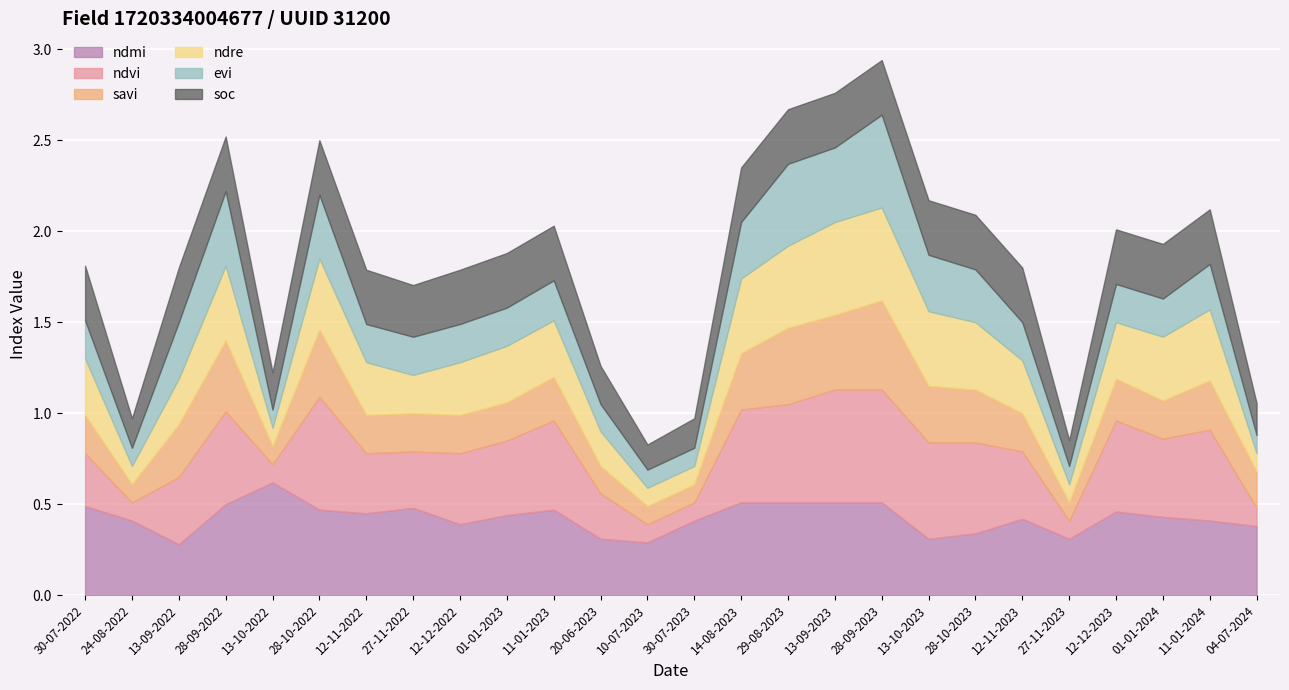

At how many categories does at least one series exceed 0?

26